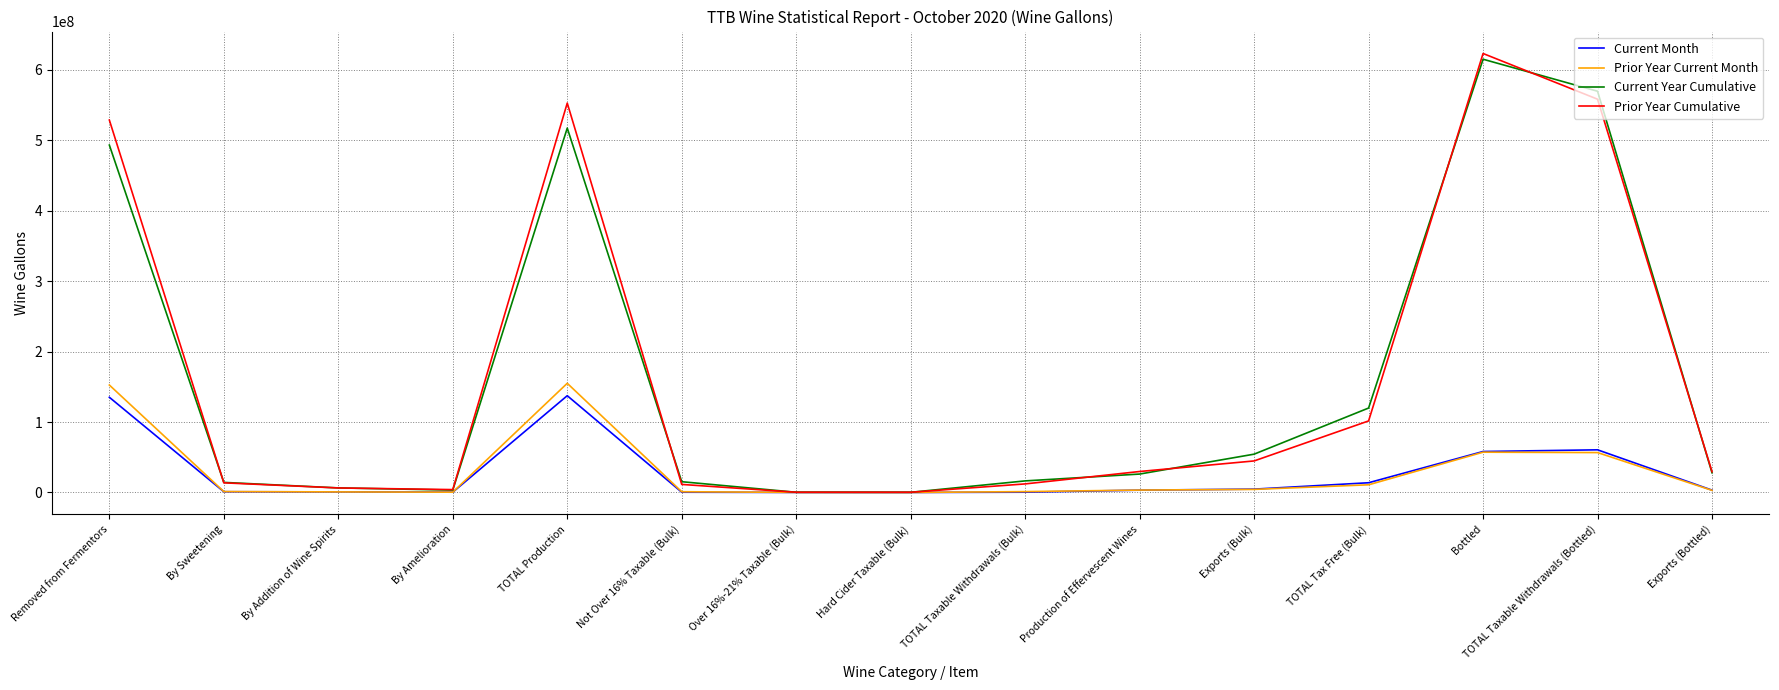

What is the highest value of the Current Year Cumulative series?

614915354